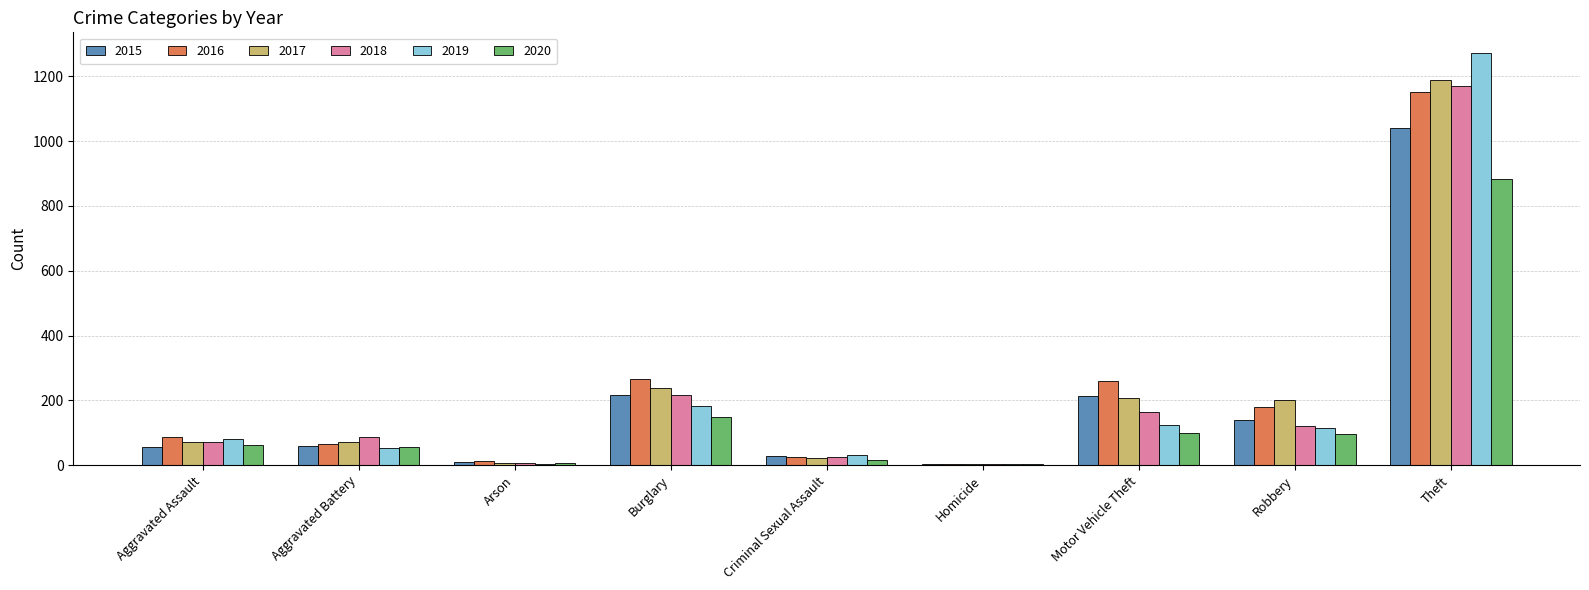

Read the 2018 value at Theft.

1170